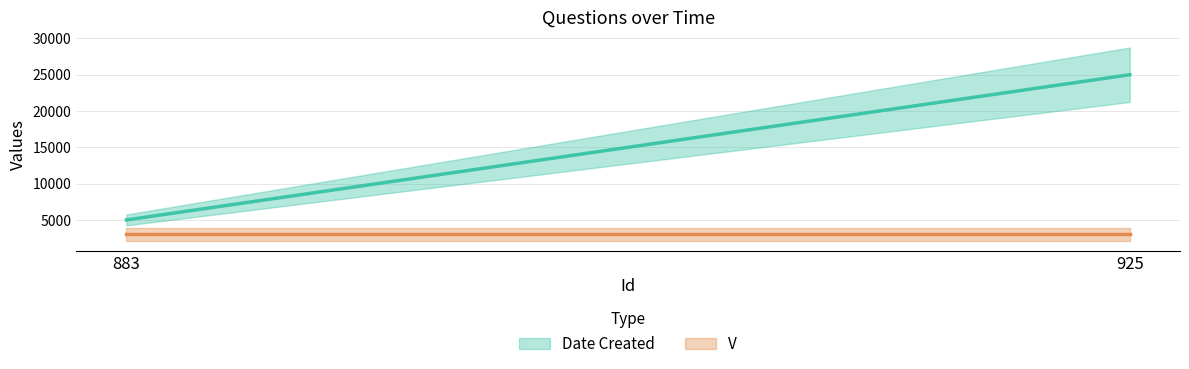

Rank the categories by Date Created value from highest to lowest.

925, 883